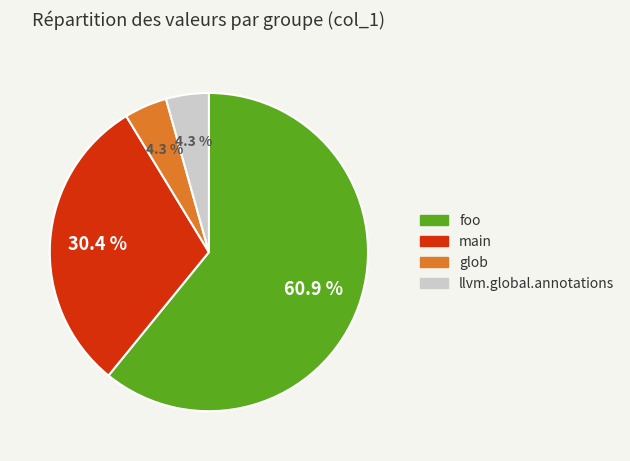

Which has a higher value, main or foo?

foo